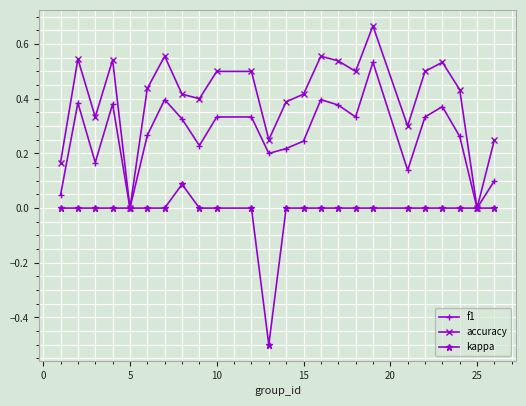

List the series in order of their peak value, highest first.

accuracy, f1, kappa